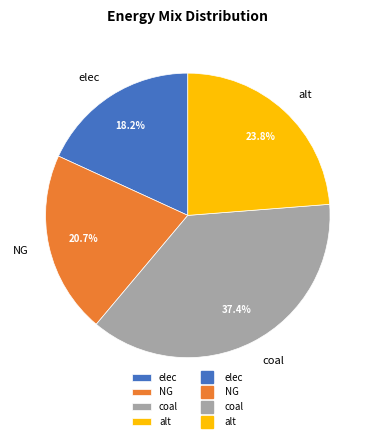

How many segments does this pie chart have?

4